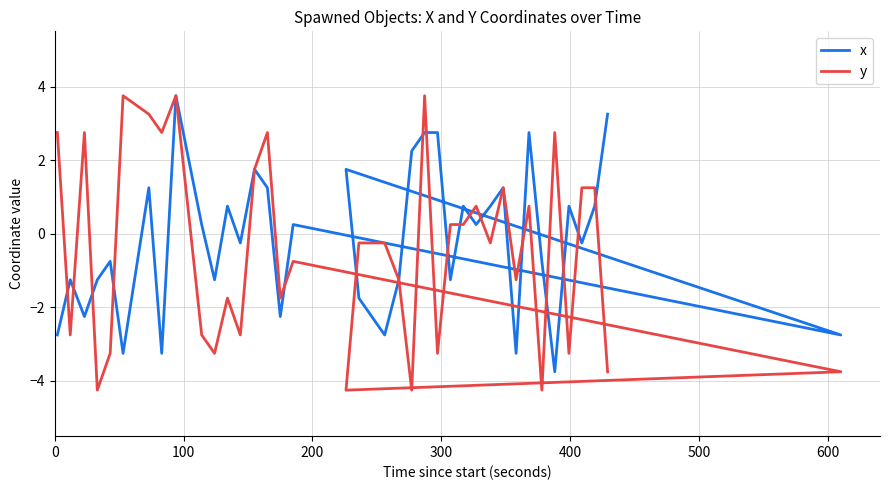

What is the difference between the maximum and minimum values in the x series?

7.5